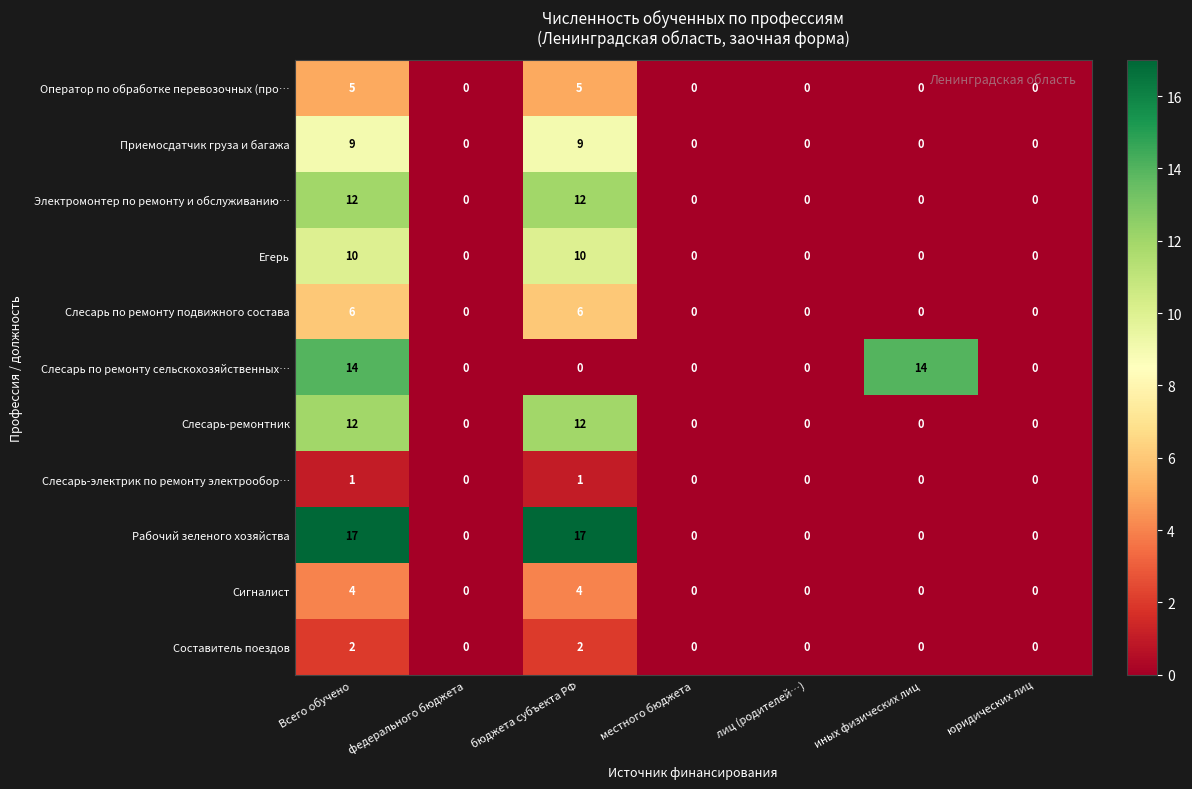

What is the total value across all series at бюджета субъекта РФ?

78